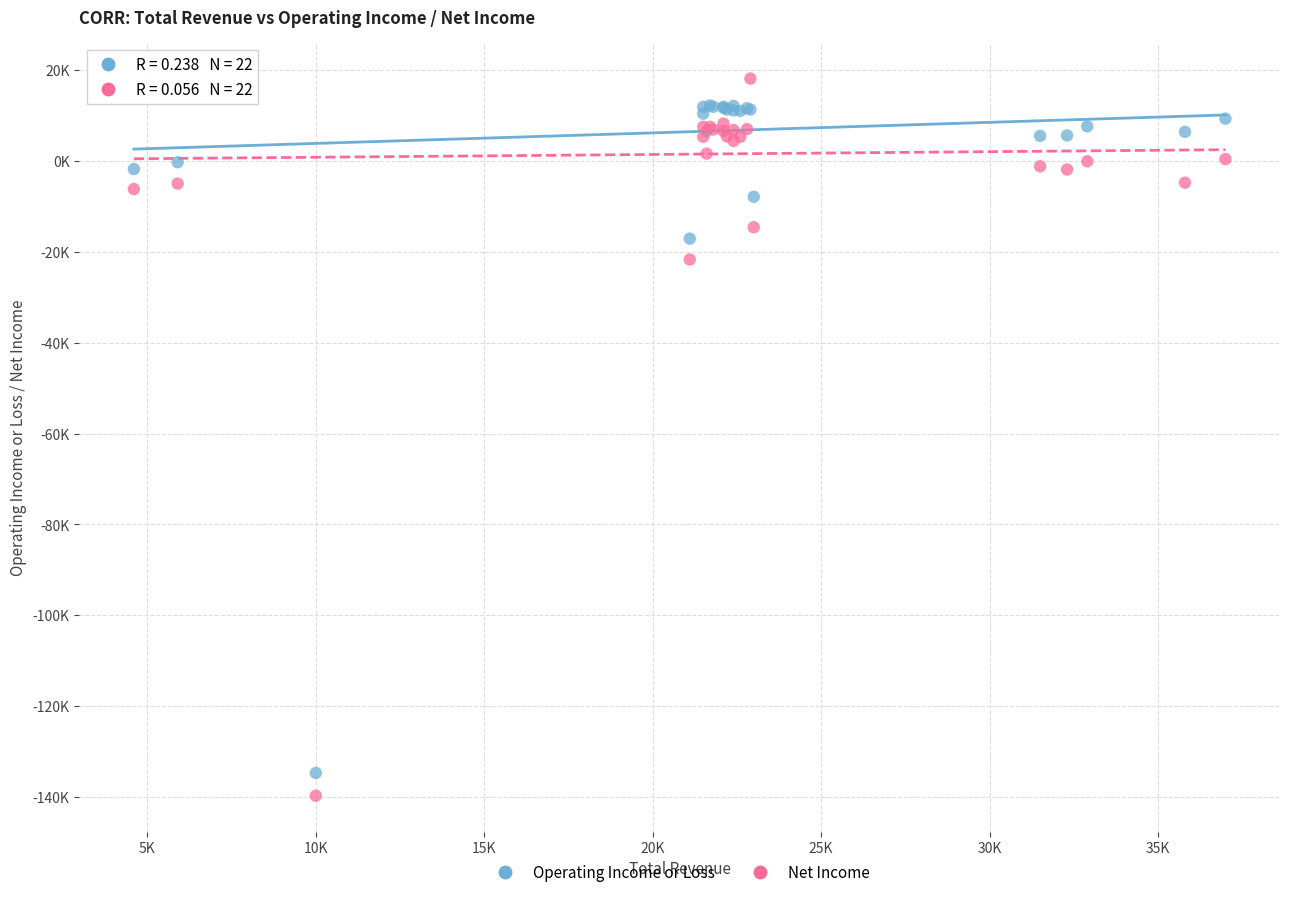

Which series contains the lowest Y value?

Net Income